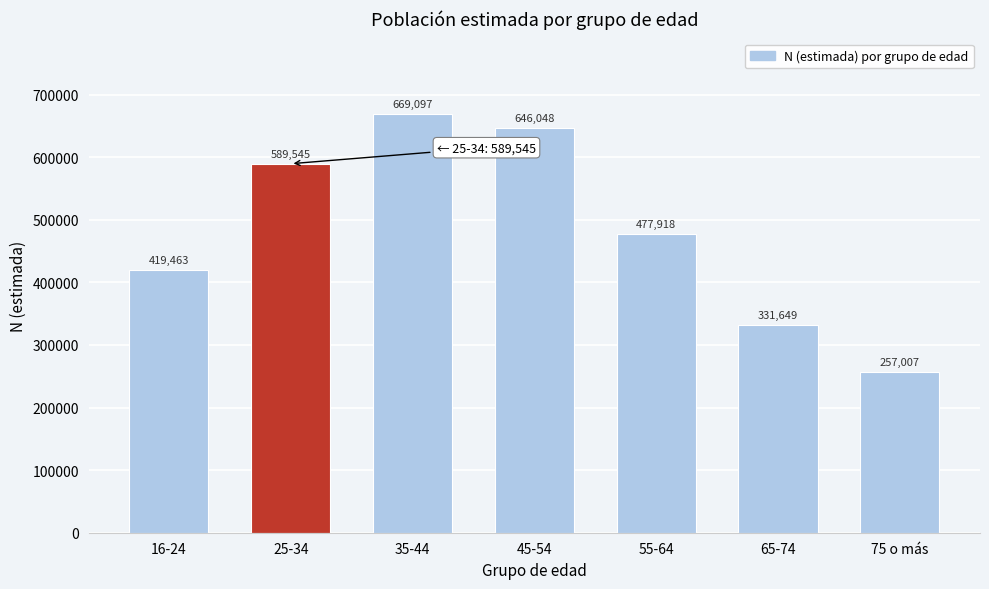

Reading left to right, transcribe all the data shown in this chart.

419463	589545	669097	646048	477918	331649	257007